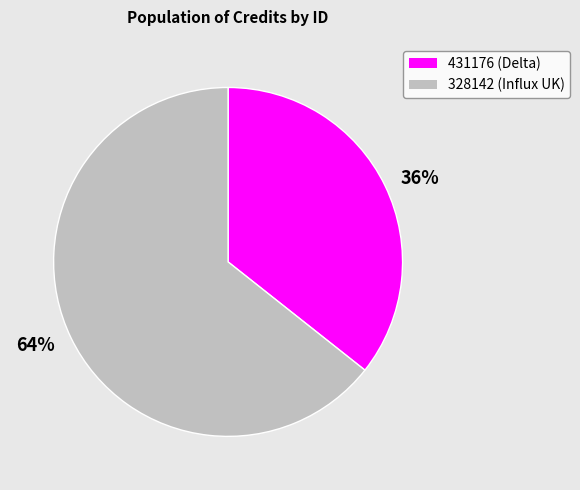

Is it true that 64% is 79% of the pie?

False